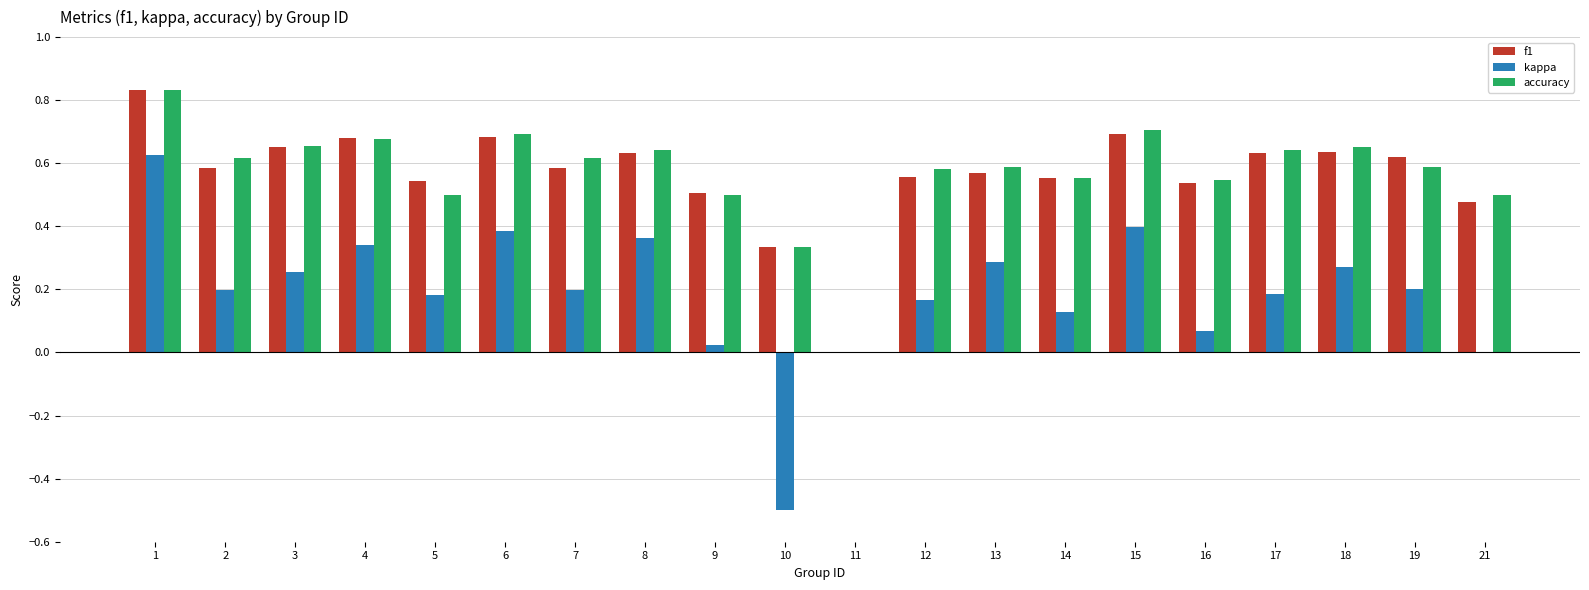

At which label does kappa first exceed 0?

1